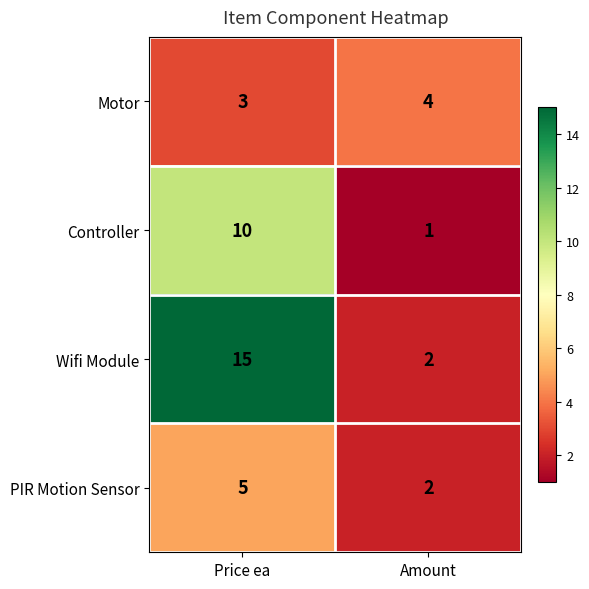

List the series in order of their peak value, lowest first.

Motor, PIR Motion Sensor, Controller, Wifi Module